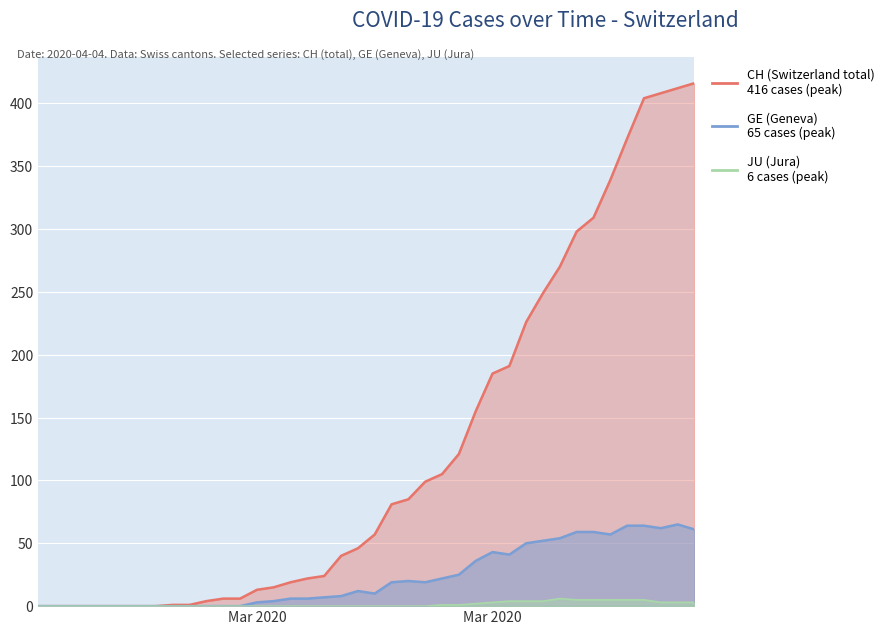

Which series has the largest range (max minus min)?

CH